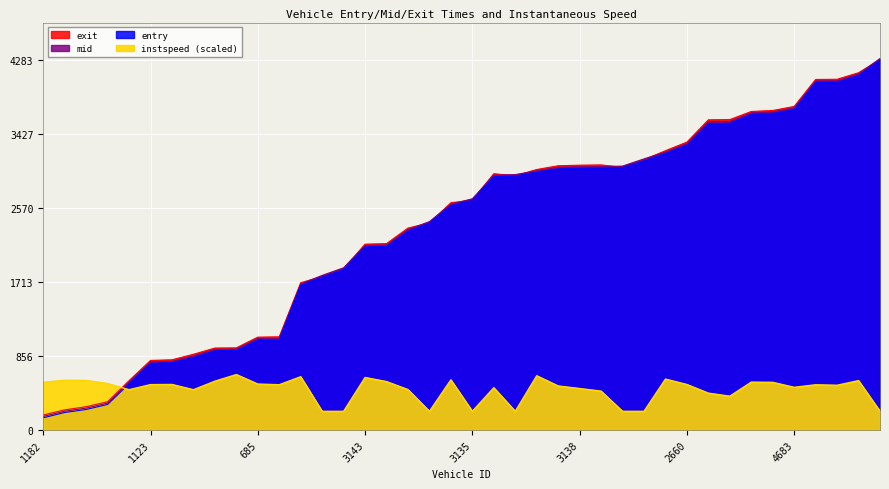

What is the smallest value displayed?

141.7